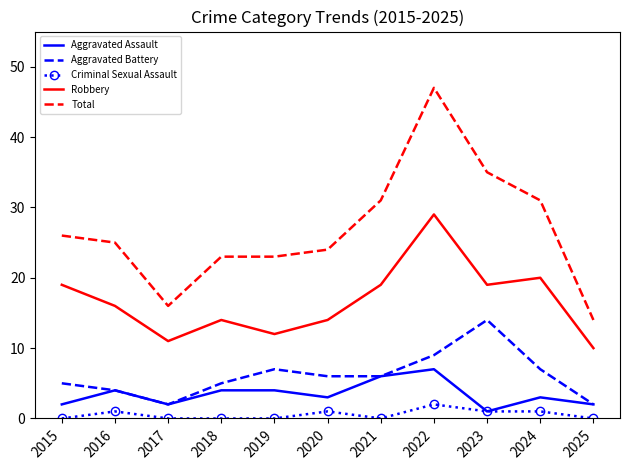

Reading left to right, extract all data points from this chart.

Aggravated Assault: 2015=2	2016=4	2017=2	2018=4	2019=4	2020=3	2021=6	2022=7	2023=1	2024=3	2025=2
Aggravated Battery: 2015=5	2016=4	2017=2	2018=5	2019=7	2020=6	2021=6	2022=9	2023=14	2024=7	2025=2
Criminal Sexual Assault: 2015=0	2016=1	2017=0	2018=0	2019=0	2020=1	2021=0	2022=2	2023=1	2024=1	2025=0
Robbery: 2015=19	2016=16	2017=11	2018=14	2019=12	2020=14	2021=19	2022=29	2023=19	2024=20	2025=10
Total: 2015=26	2016=25	2017=16	2018=23	2019=23	2020=24	2021=31	2022=47	2023=35	2024=31	2025=14